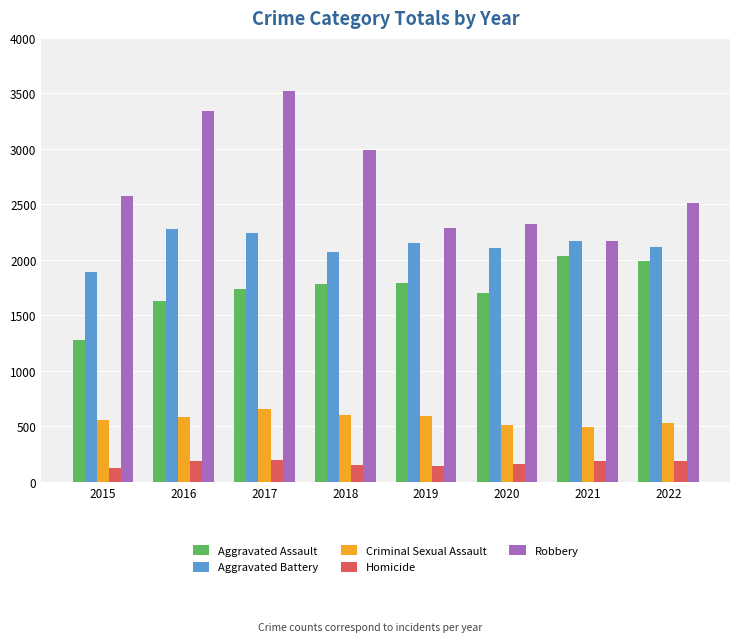

What are all the series names shown in the legend?

Aggravated Assault, Aggravated Battery, Criminal Sexual Assault, Homicide, Robbery